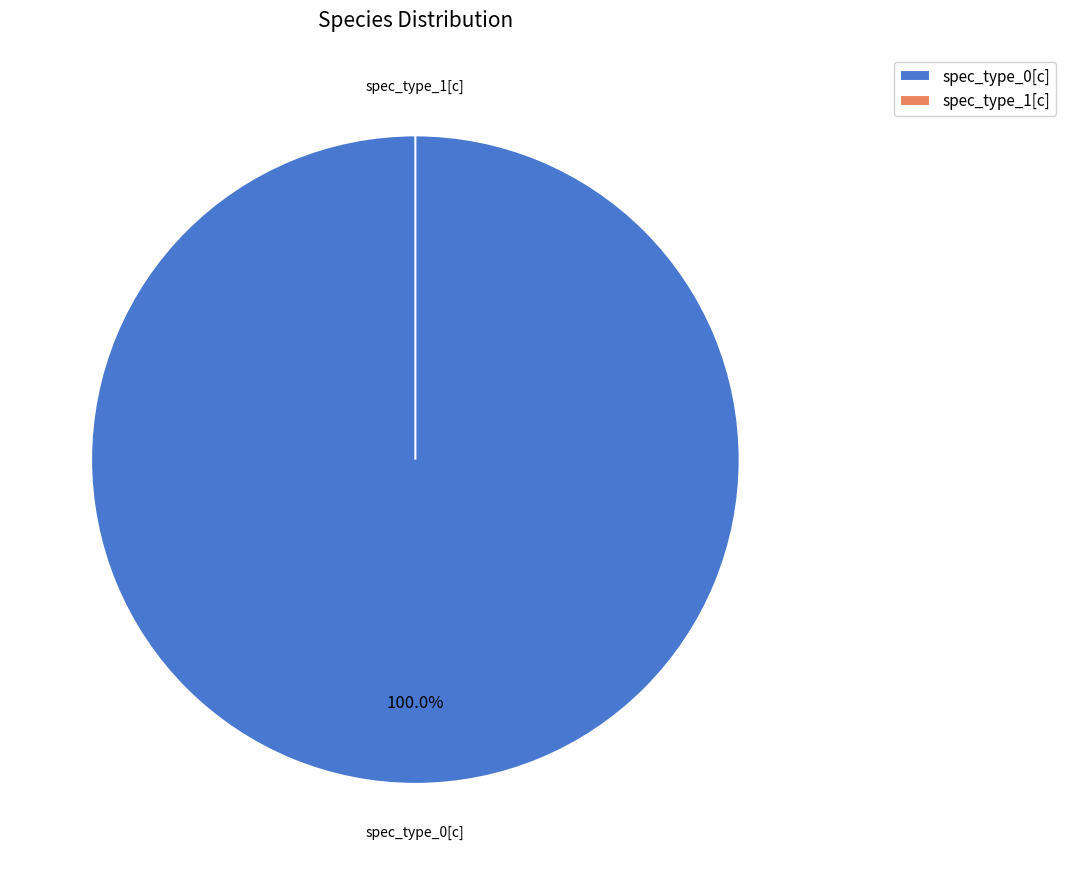

The spec_type_0[c] slice represents 100% of the pie. True or false?

True